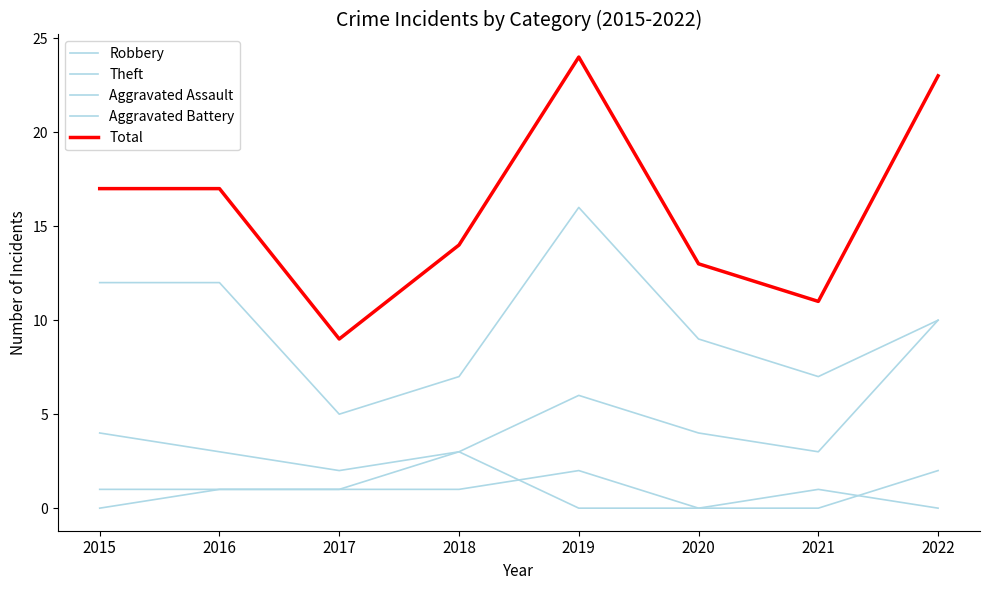

Does the chart display data point markers on the line(s)?

No